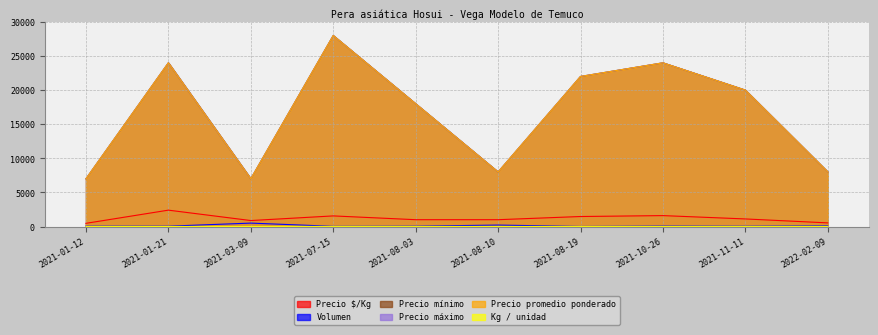

What are all the series names shown in the legend?

Precio $/Kg, Volumen, Precio mínimo, Precio máximo, Precio promedio ponderado, Kg / unidad